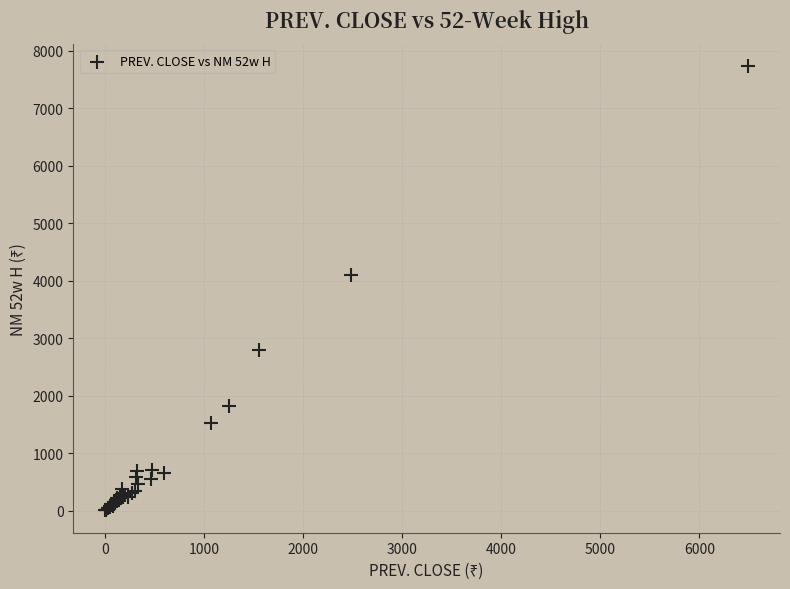

What Y value in the scatter plot is closest to 3869?

4100.0